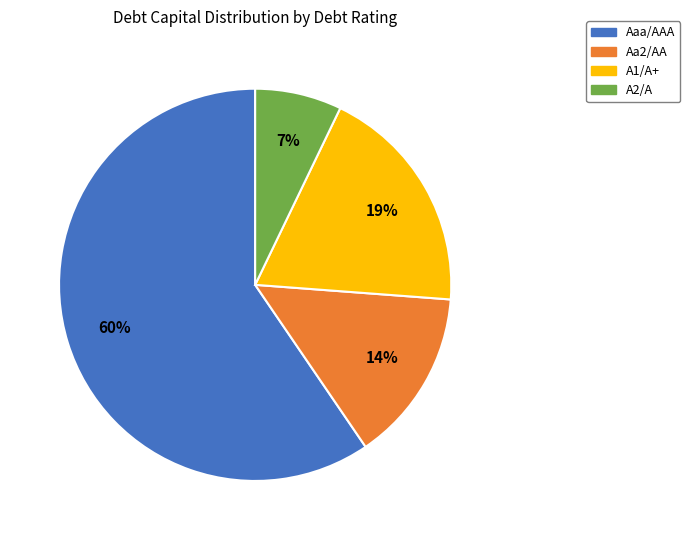

Do A1/A+ and Aa2/AA together represent more than half of the pie?

No